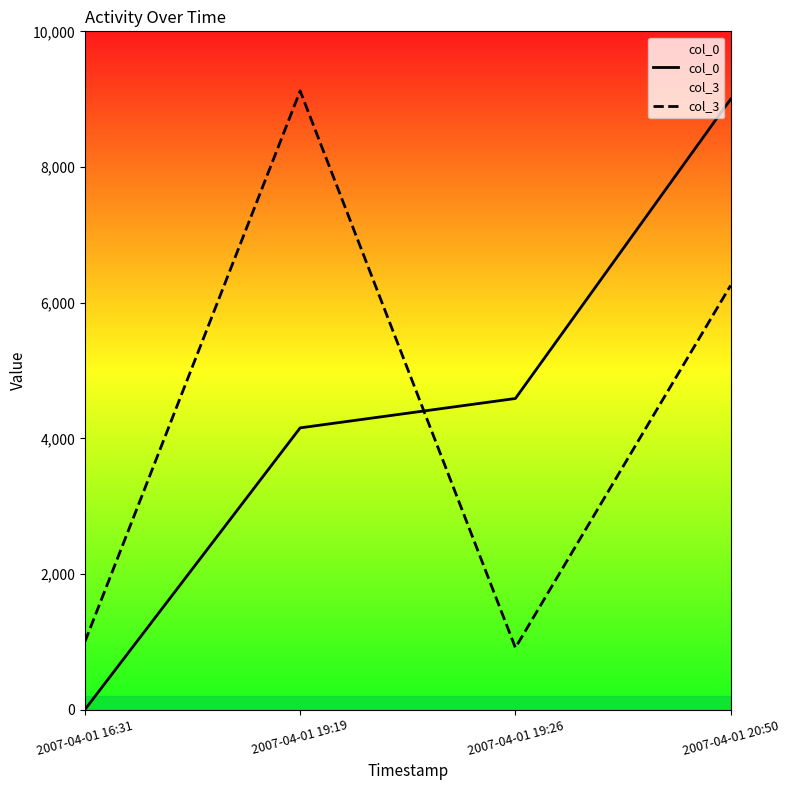

Which series has the largest range (max minus min)?

col_0